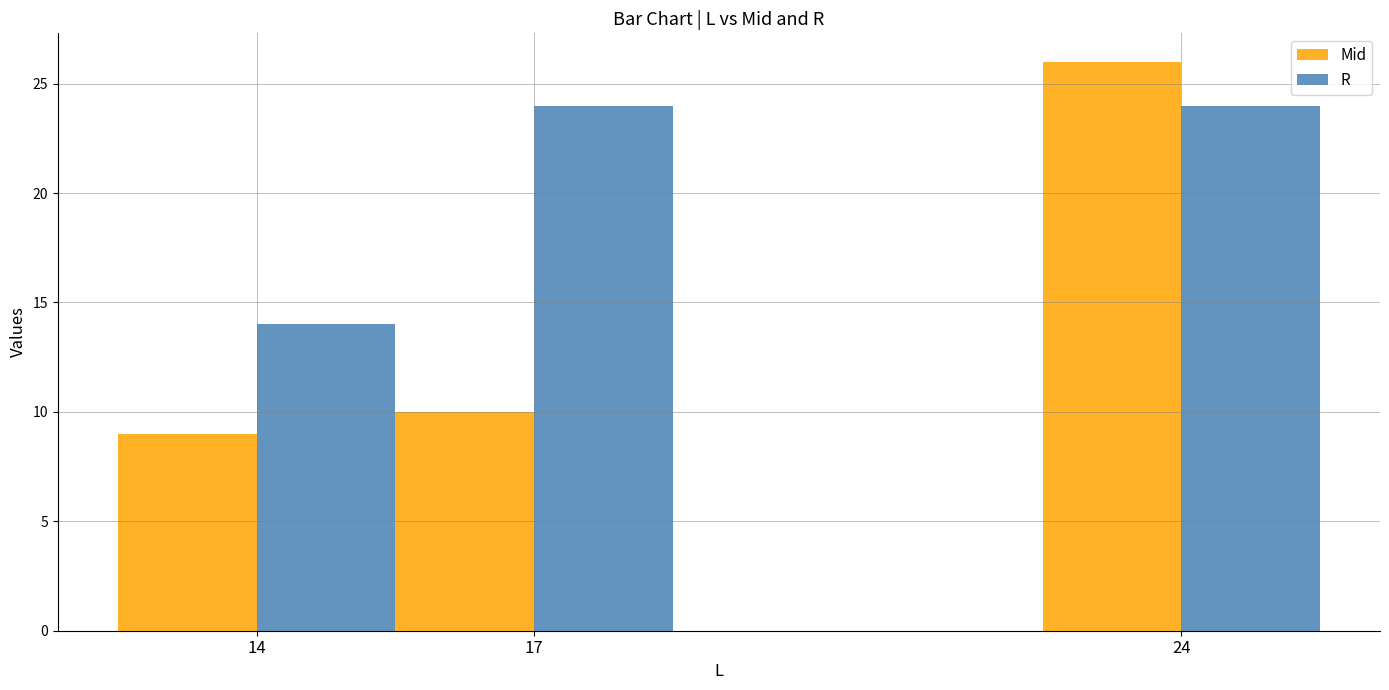

What is the average value of the R series?

21